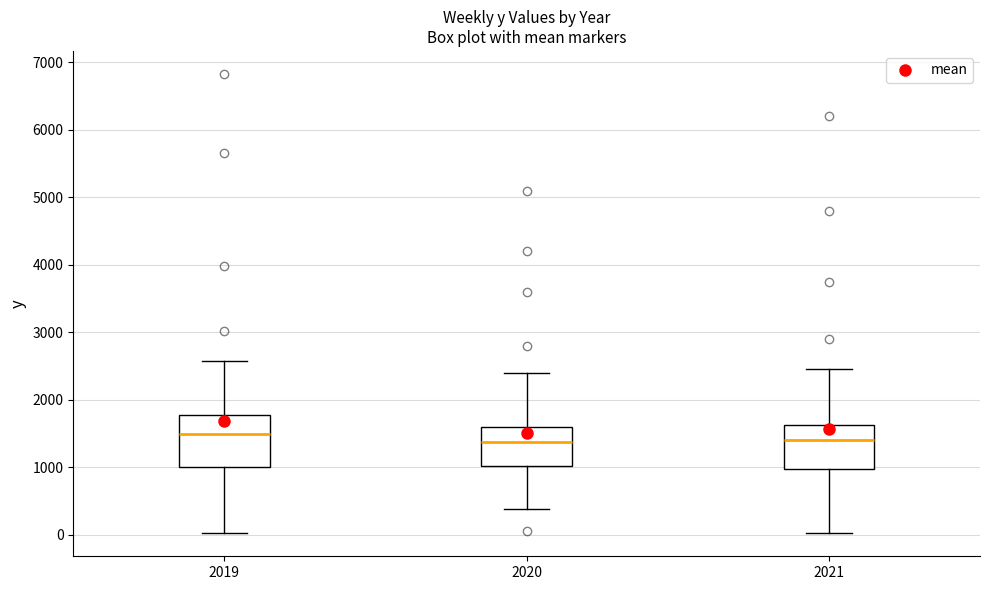

Which box is the tallest, from its lower edge to its upper edge?

2019